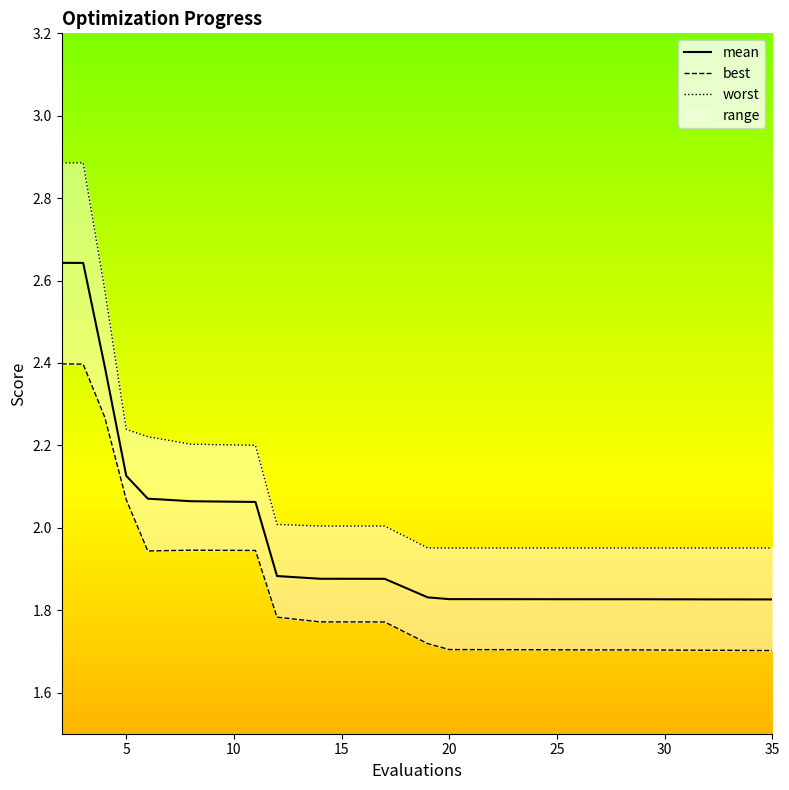

Reading left to right, transcribe all the data shown in this chart.

mean: 2.6	2.6	2.4	2.1	2.1	2.1	2.1	1.9	1.9	1.9	1.8	1.8	1.8	1.8	1.8	1.8	1.8	1.8	1.8	1.8
best: 2.4	2.4	2.3	2.1	1.9	1.9	1.9	1.8	1.8	1.8	1.7	1.7	1.7	1.7	1.7	1.7	1.7	1.7	1.7	1.7
worst: 2.9	2.9	2.6	2.2	2.2	2.2	2.2	2.0	2.0	2.0	2.0	2.0	2.0	2.0	2.0	2.0	2.0	2.0	2.0	2.0